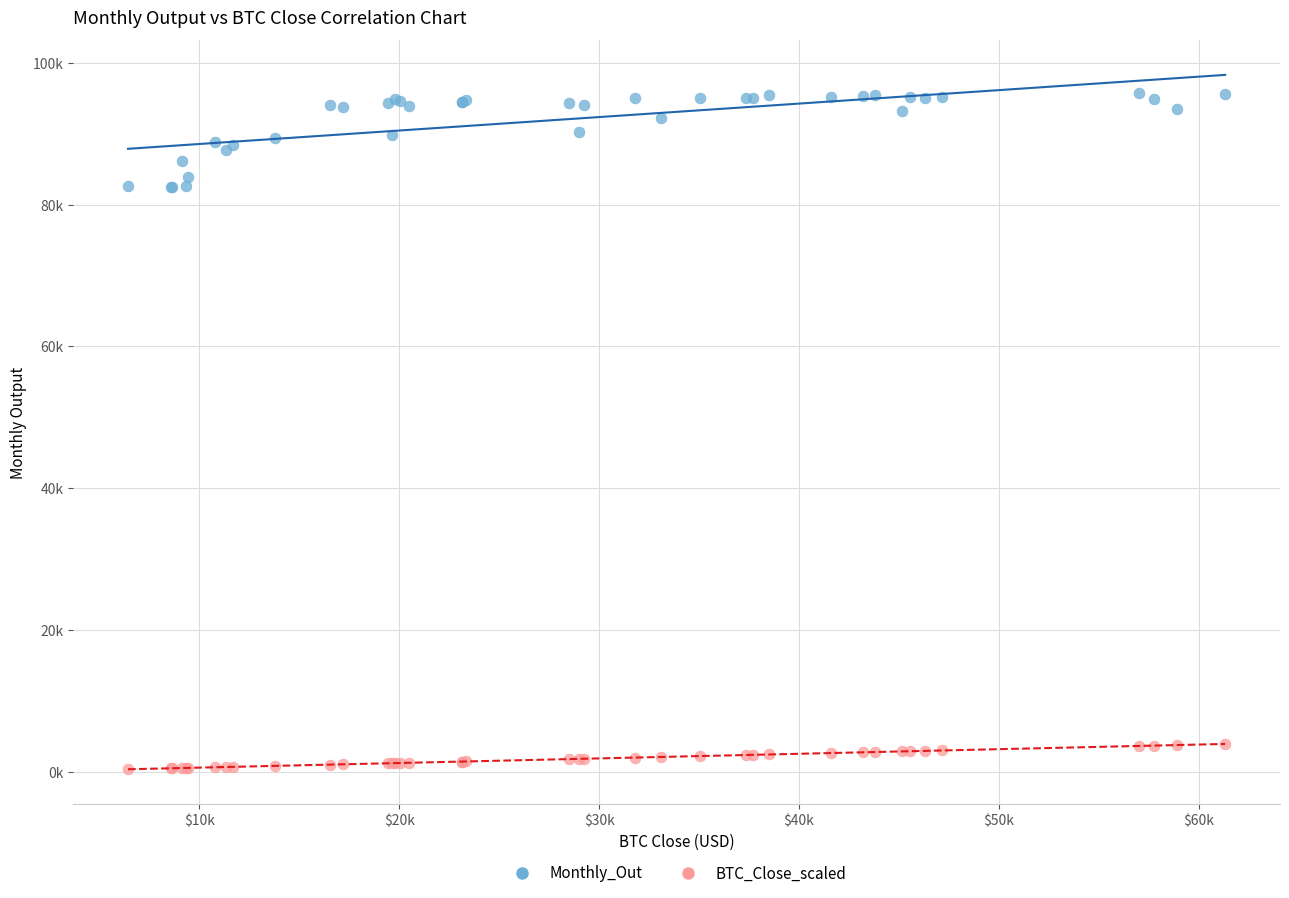

Which series reaches the minimum Y coordinate?

BTC_Close_scaled